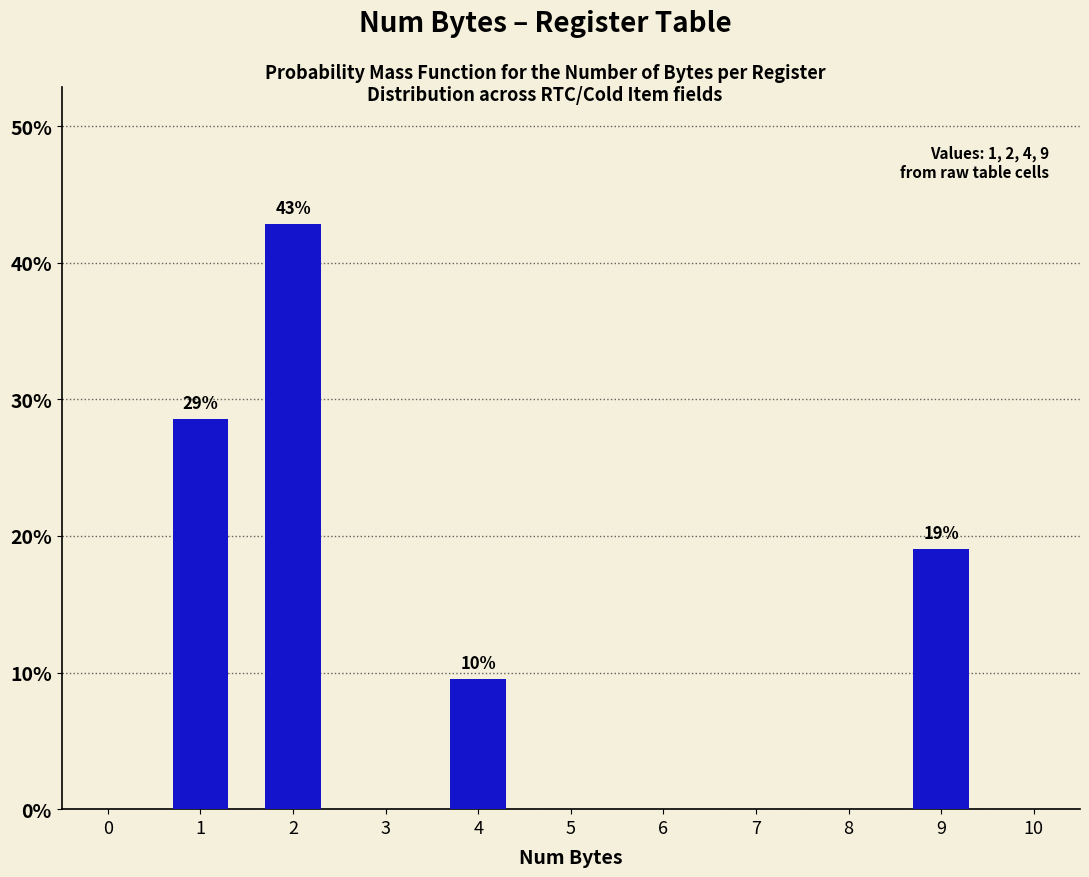

True or false: the data shows 25.8 at 9.

False